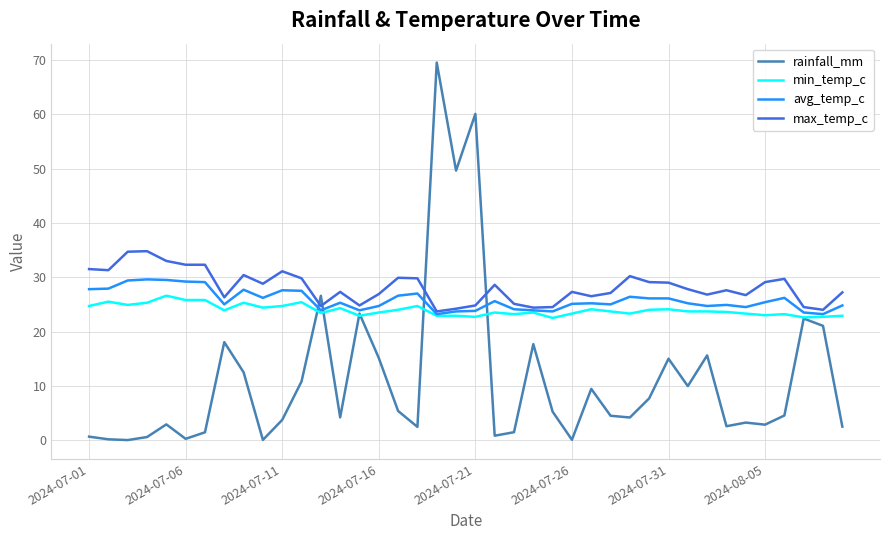

Count the number of data series in this chart.

4